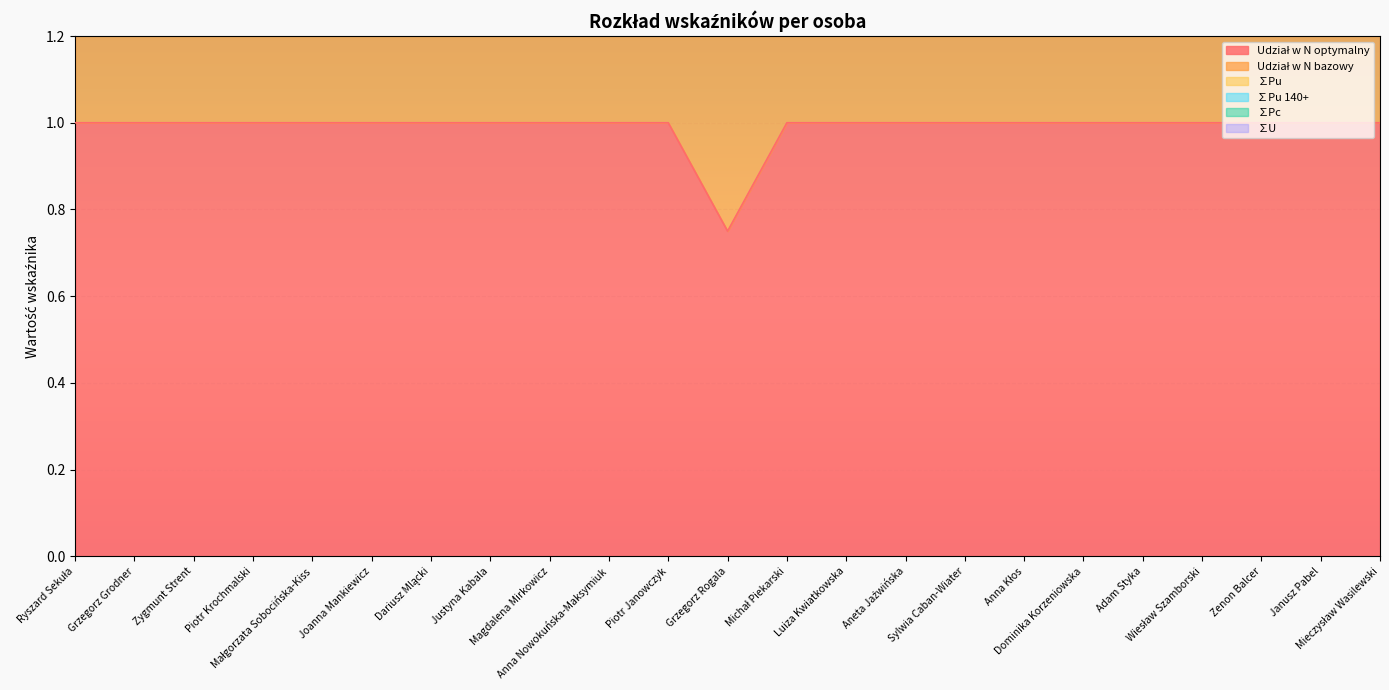

Rank the series by their maximum value, from lowest to highest.

∑Pu, ∑Pu 140+, ∑Pc, ∑U, Udział w N optymalny, Udział w N bazowy